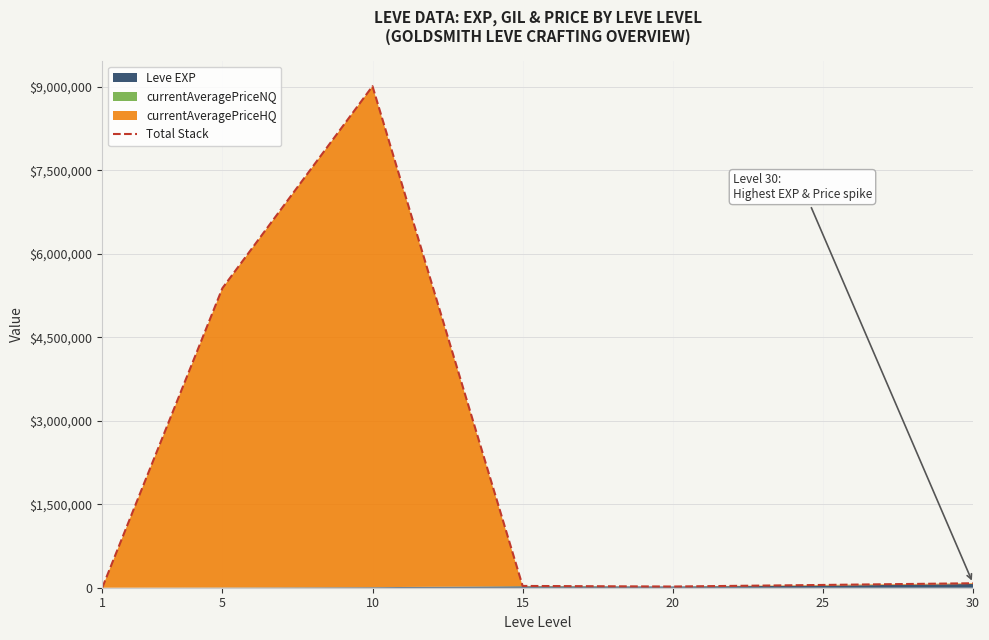

What is the change in value from 15 to 25?

+17867.5